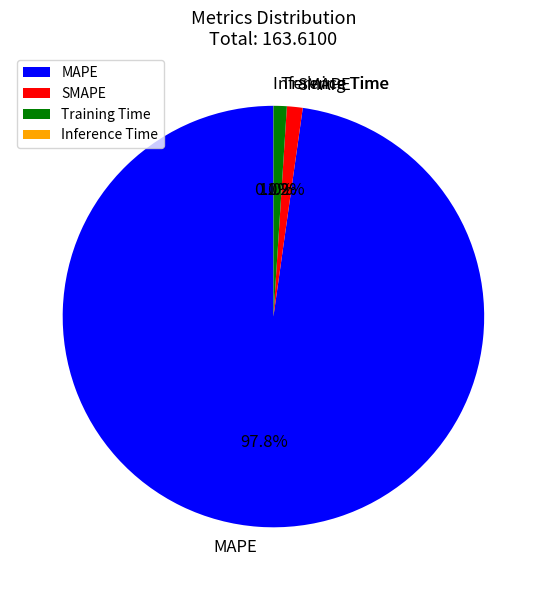

To the nearest percent, what percentage of the pie is SMAPE?

1%